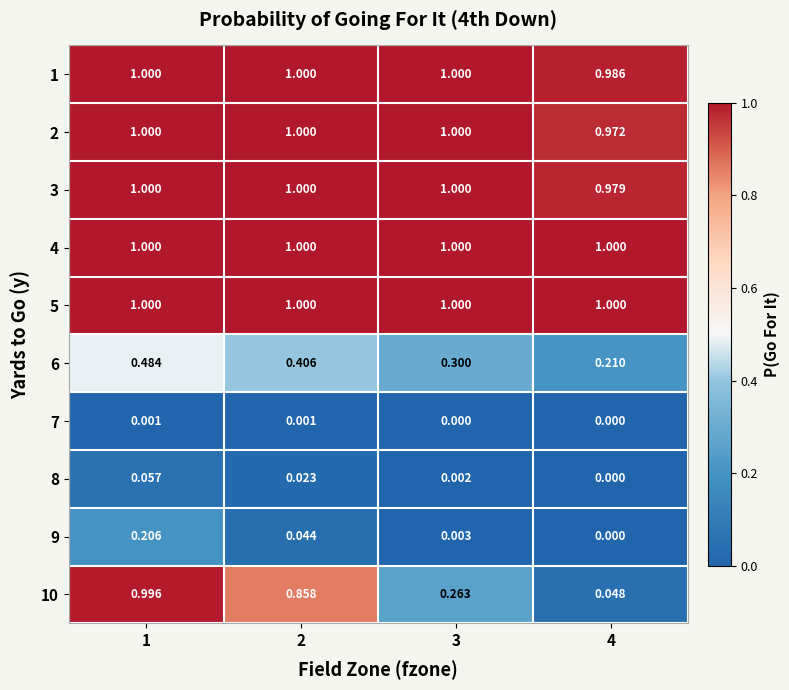

What is the total value across all series at 3?

5.6